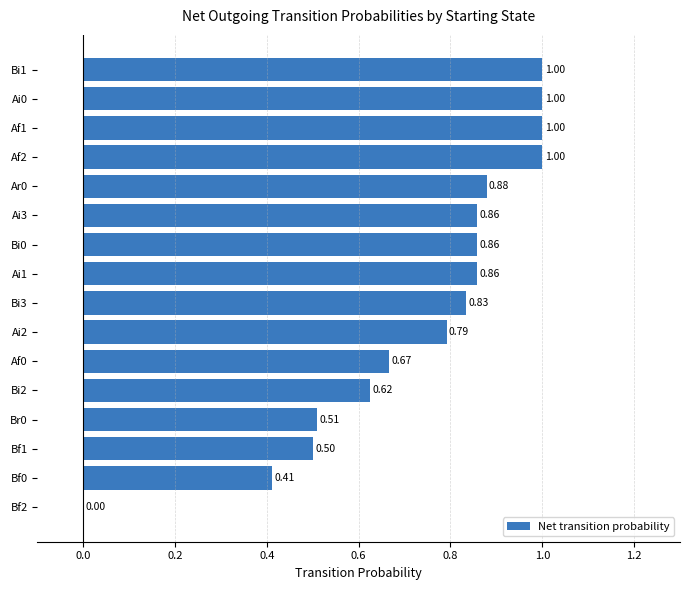

What is the sum of the values at Br0 and Bi0?

1.4